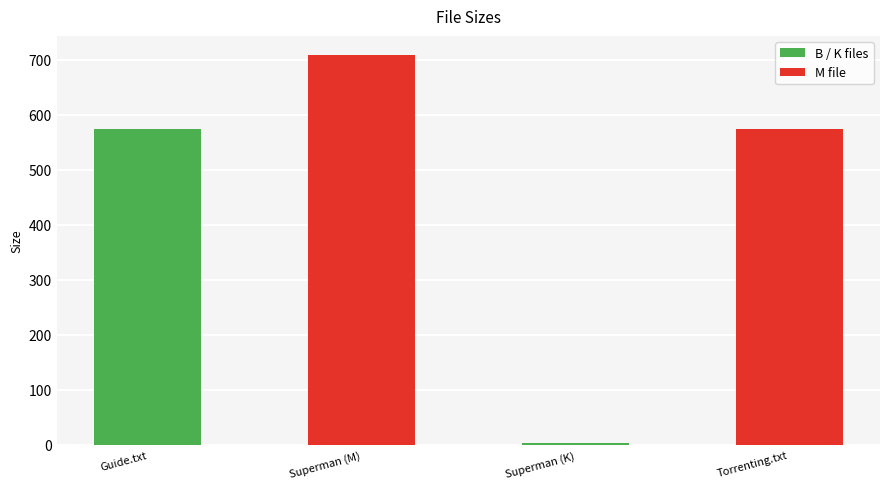

Reading left to right, list all the values displayed in this chart.

575.0	708.4	3.3	575.0